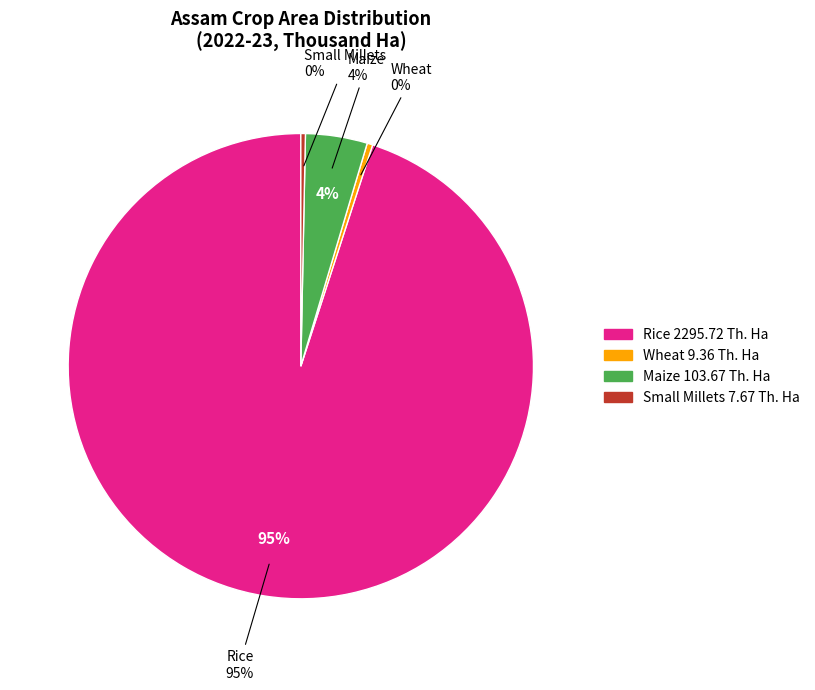

Between Small Millets and Rice, which is larger?

Rice